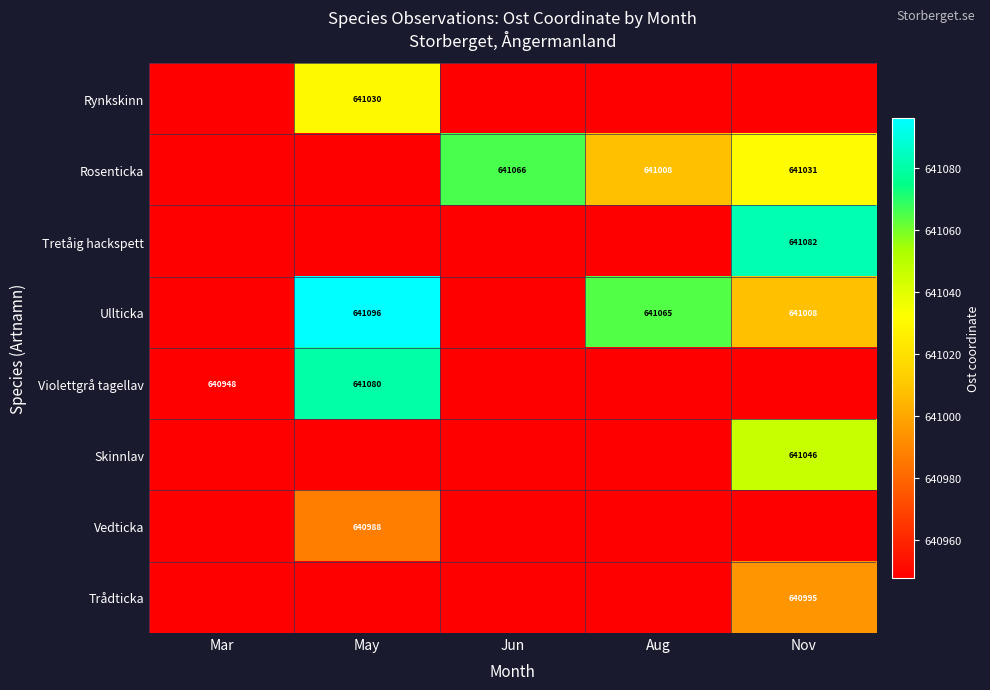

Is the value of Rosenticka at Aug greater than the value of Ullticka at May?

No